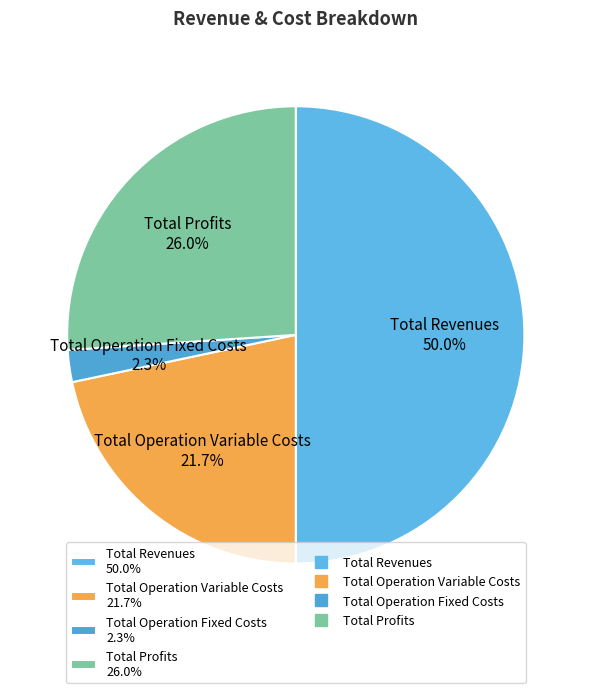

Between Total Profits 26.0% and Total Operation Variable Costs 21.7%, which is larger?

Total Profits 26.0%